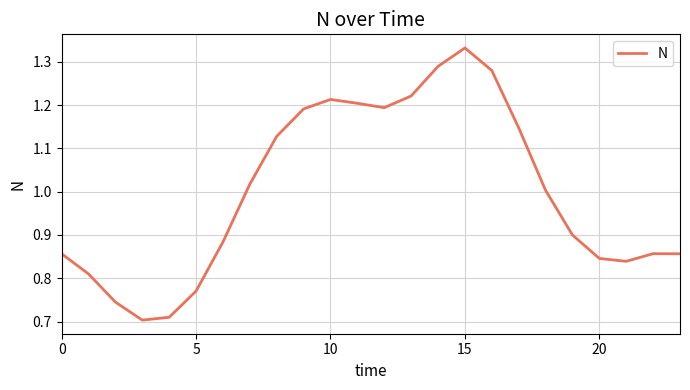

At which label does the data first exceed 1?

7